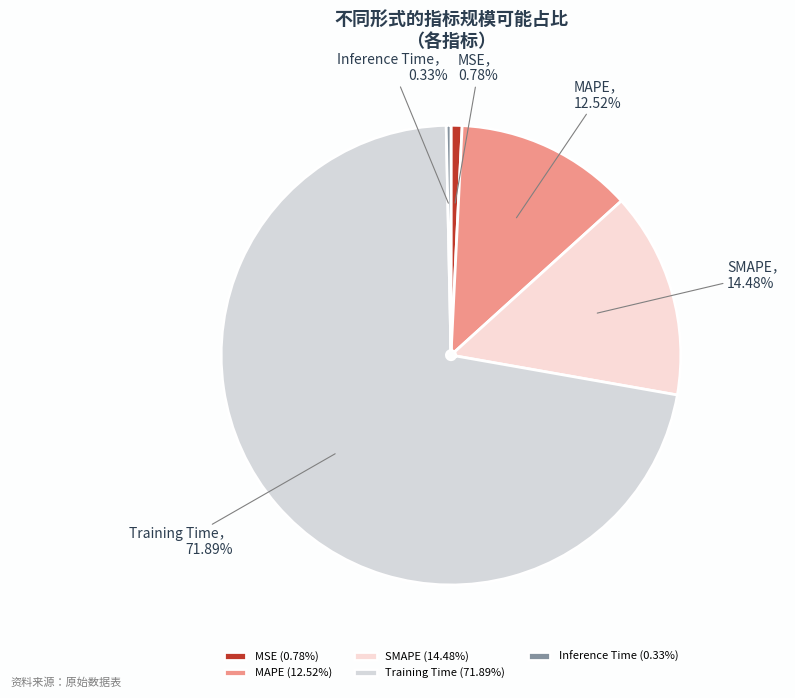

What percentage is the MAPE slice, to the nearest percent?

13%